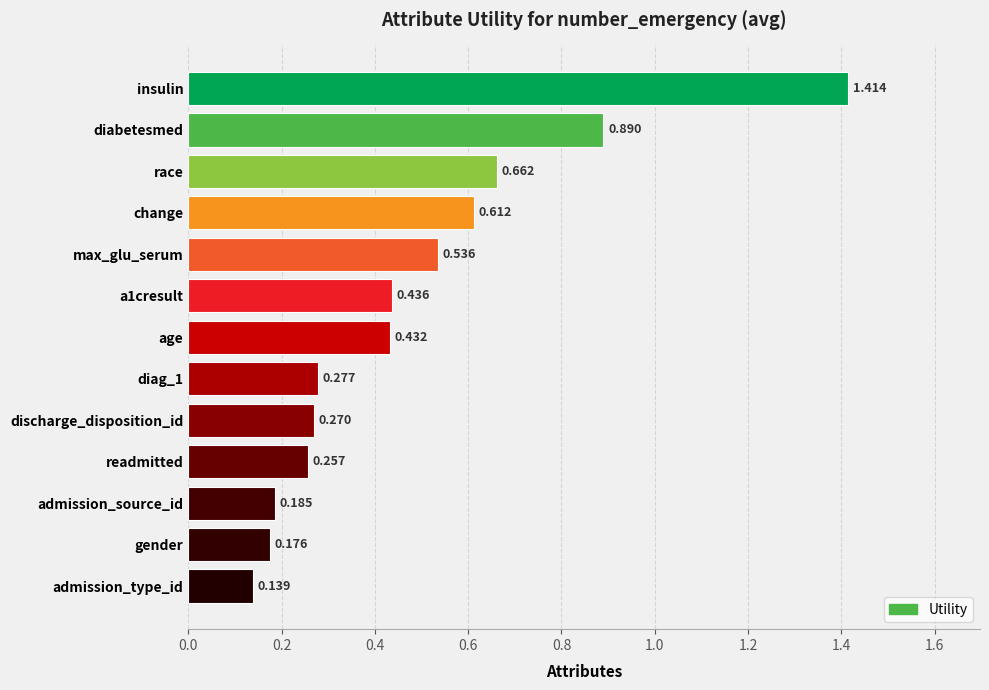

List the labels in order of value, largest first.

insulin, diabetesmed, race, change, max_glu_serum, a1cresult, age, diag_1, discharge_disposition_id, readmitted, admission_source_id, gender, admission_type_id